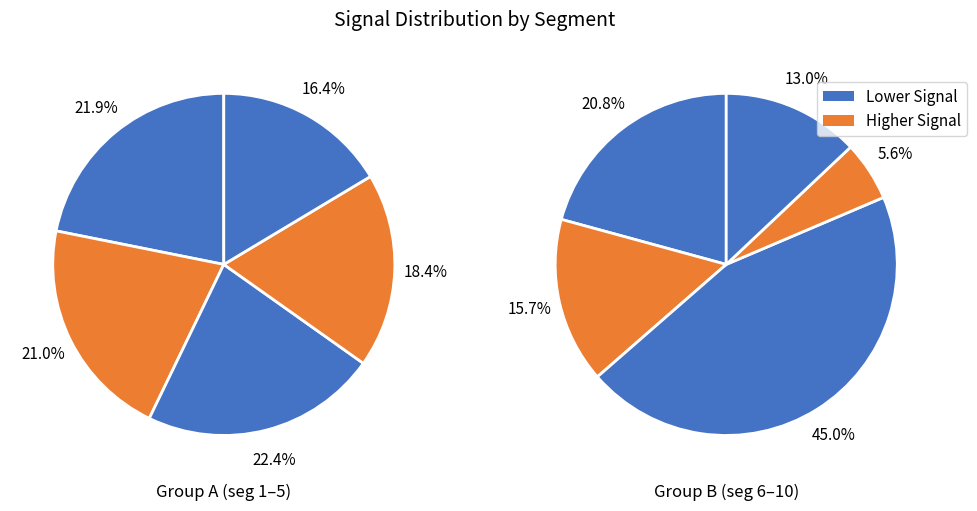

Which slice is the largest?

signal segment 8